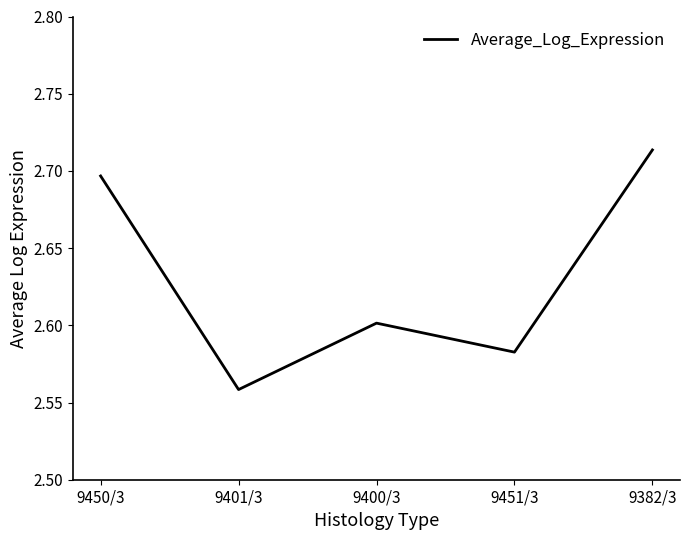

What position from the right is 9382/3?

1